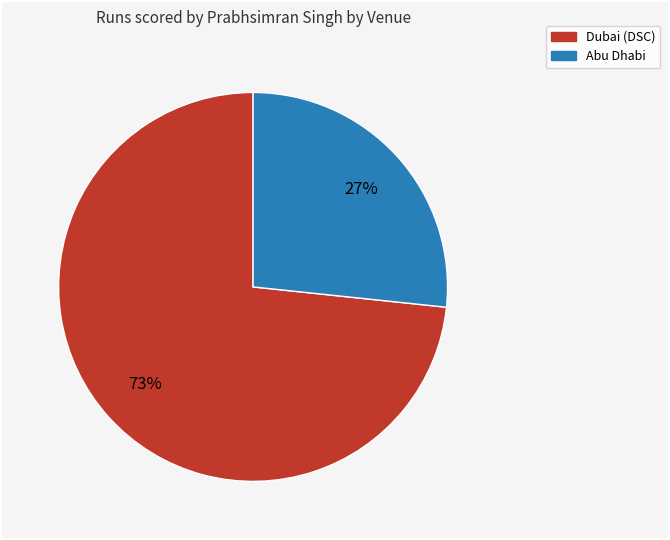

What percentage is the Abu Dhabi slice, to the nearest percent?

27%